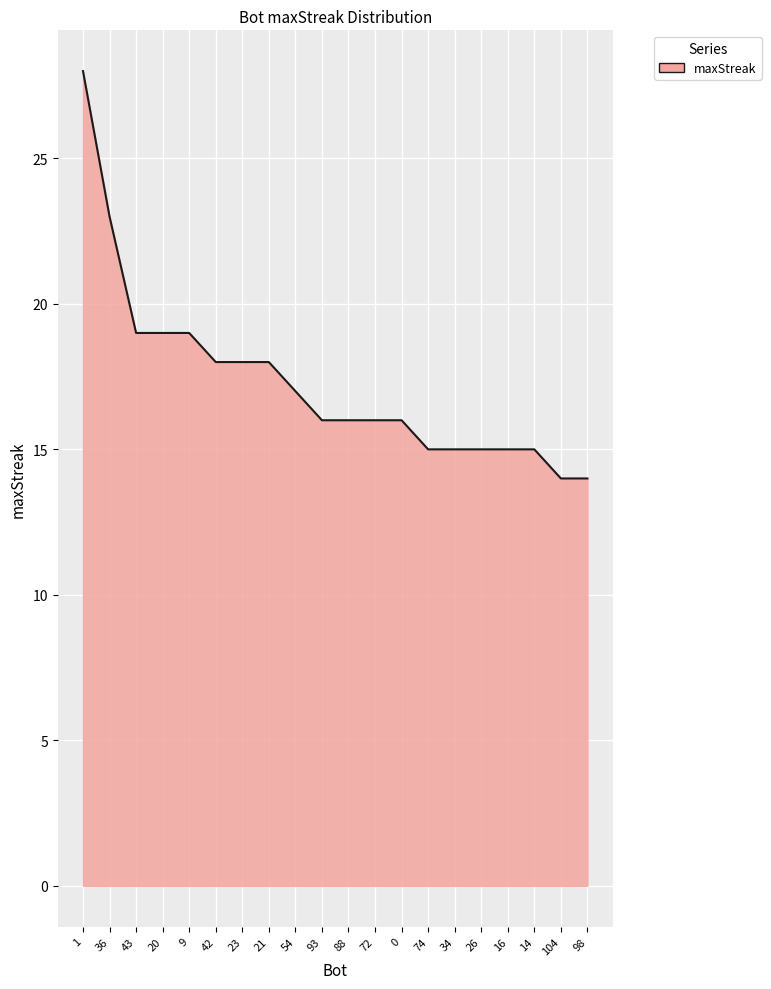

What is the ratio of the value at 36 to the value at 104?

1.6